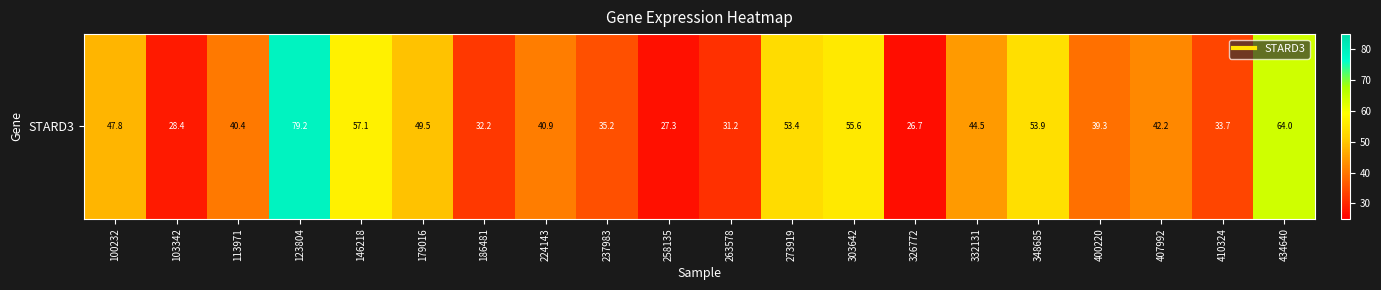

What is the difference between the values at 186481 and 434640?

31.8